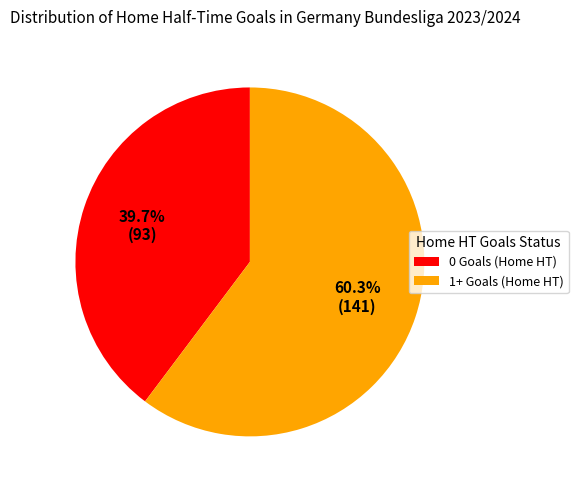

To the nearest percent, what is the difference between the 0 Goals (Home HT) and 1+ Goals (Home HT) slice percentages?

21%